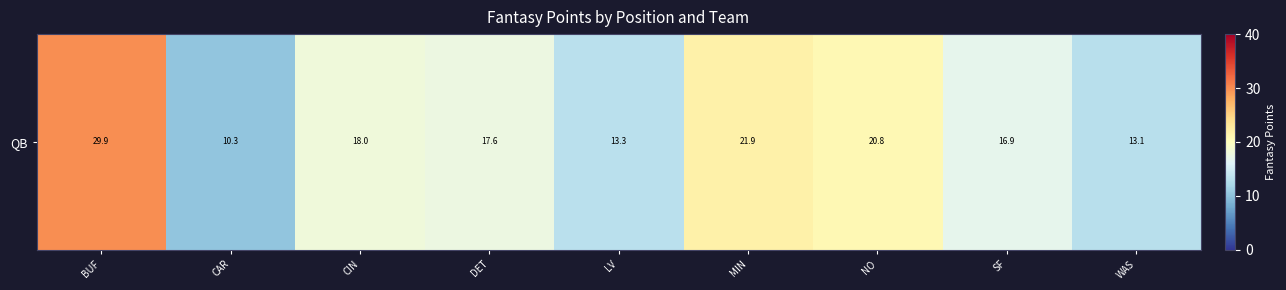

Rank the categories by value from lowest to highest.

CAR, WAS, LV, SF, DET, CIN, NO, MIN, BUF